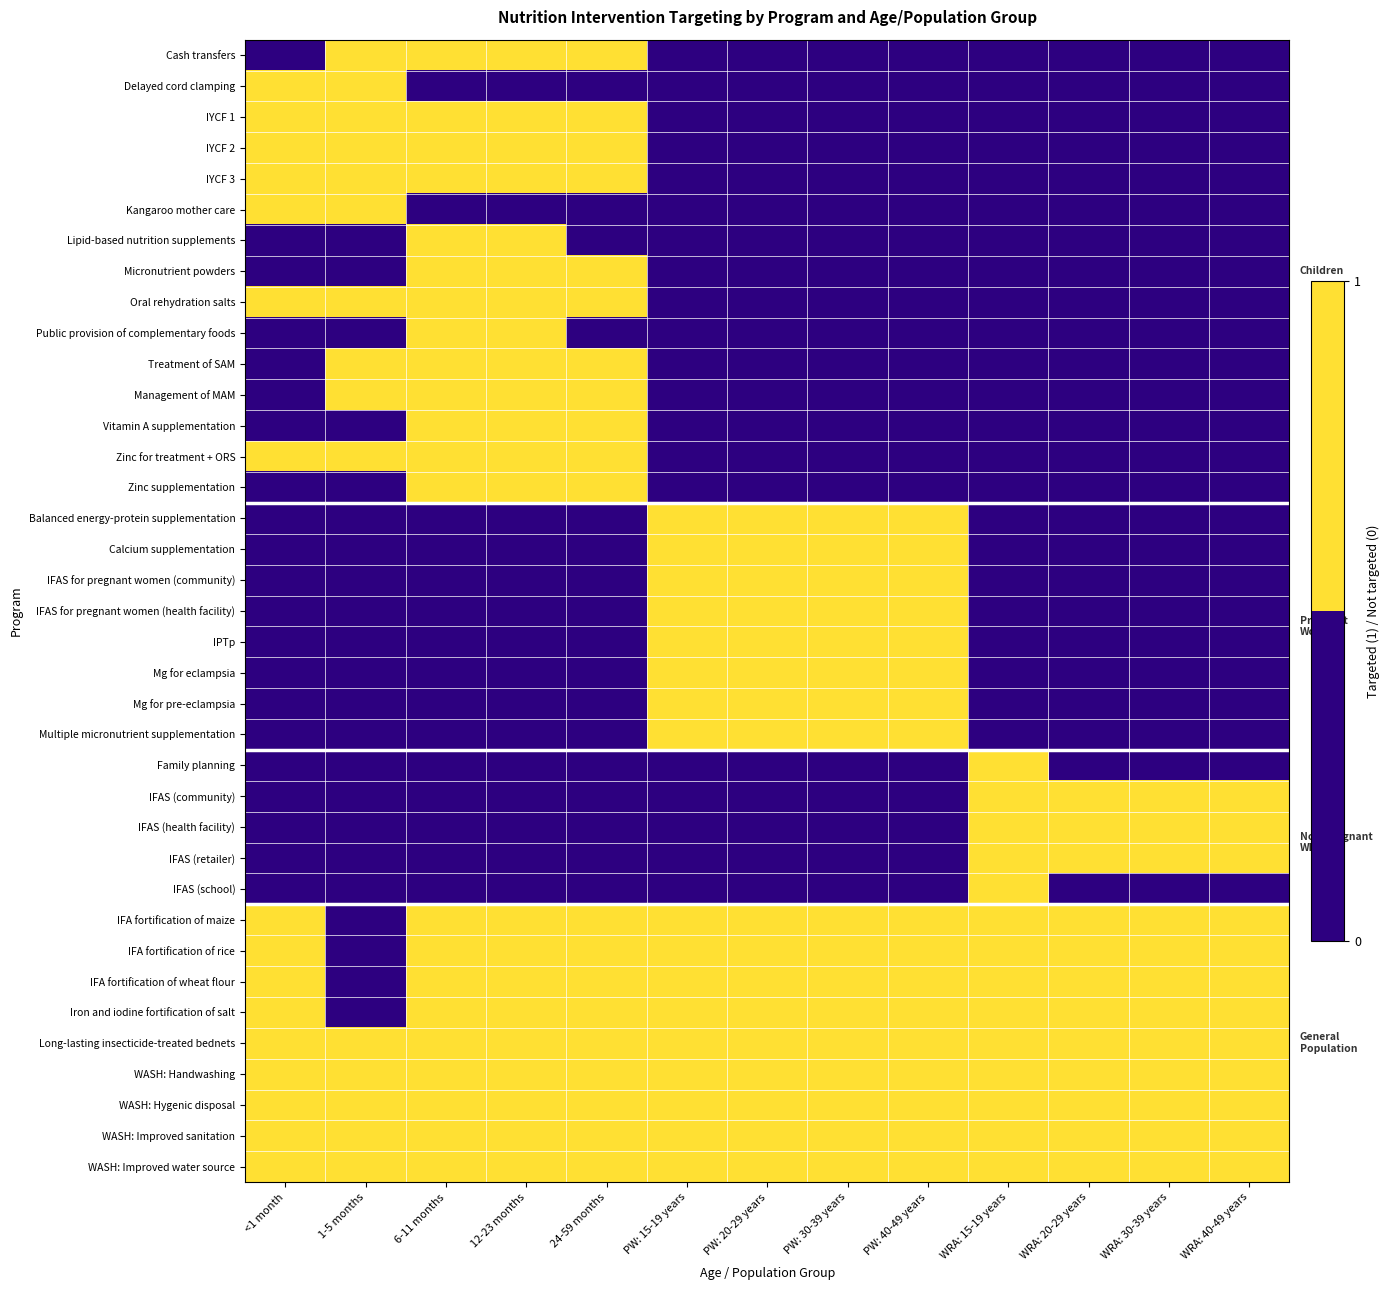

How many categories are shown in the chart?

13